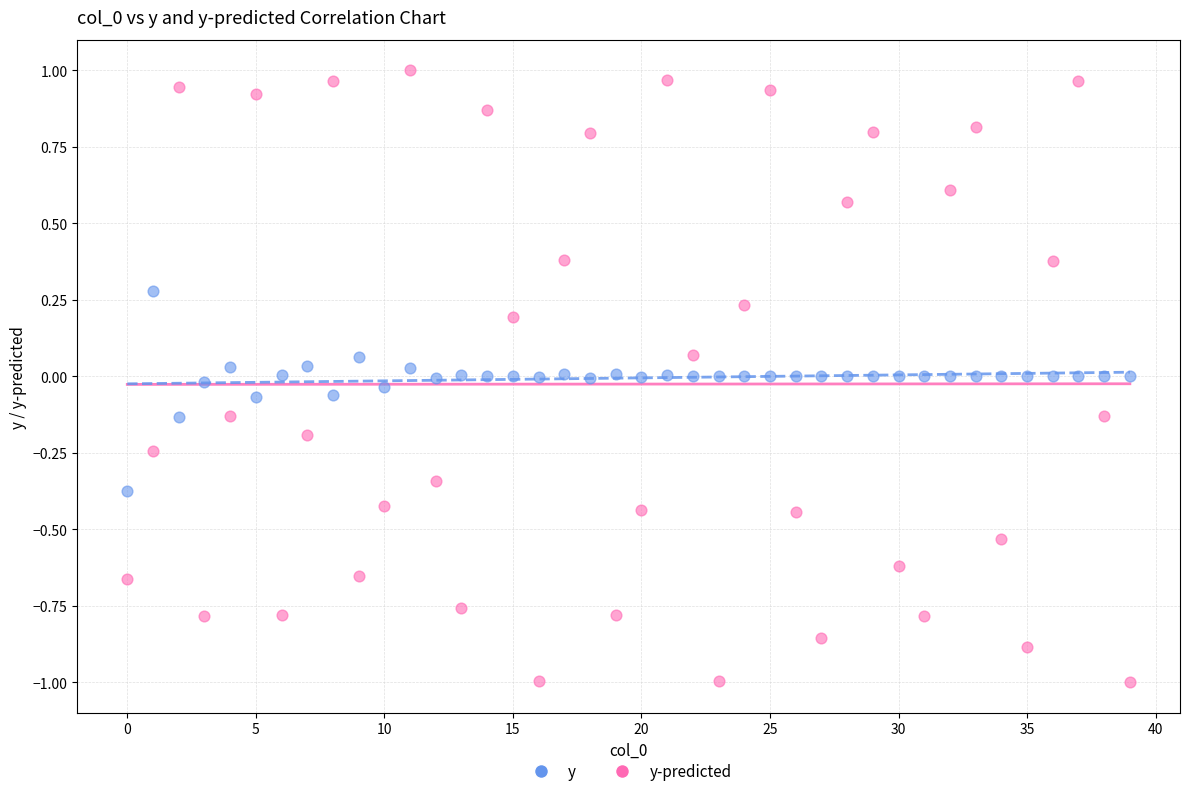

Which series reaches the maximum Y coordinate?

y